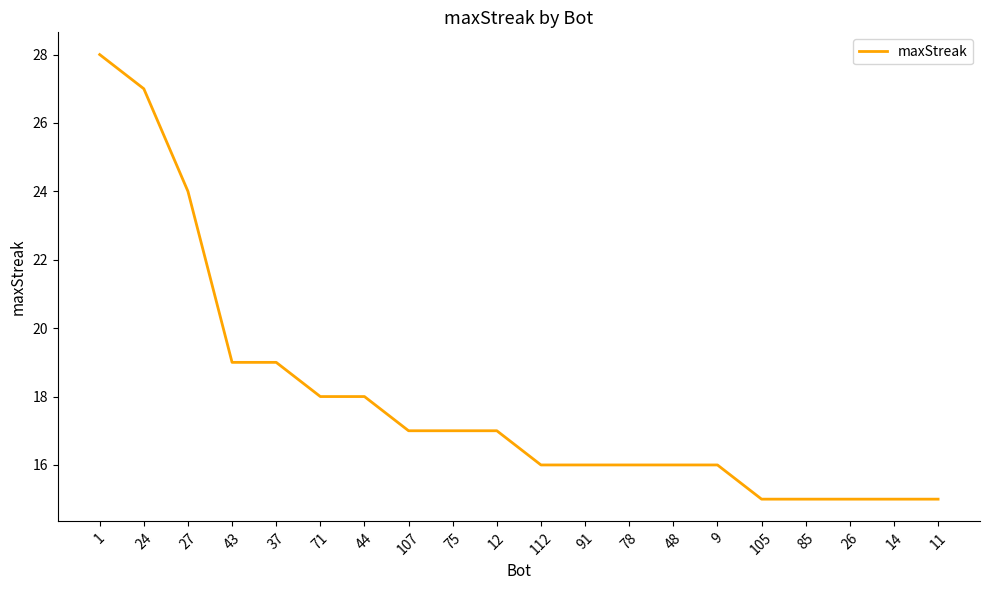

What is the change in value from 27 to 37?

-5